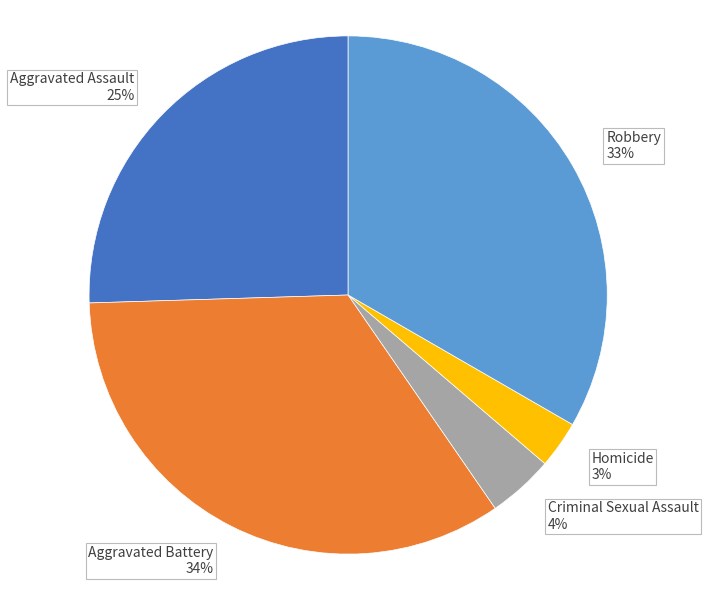

Combined, do Homicide and Robbery account for over 50%?

No